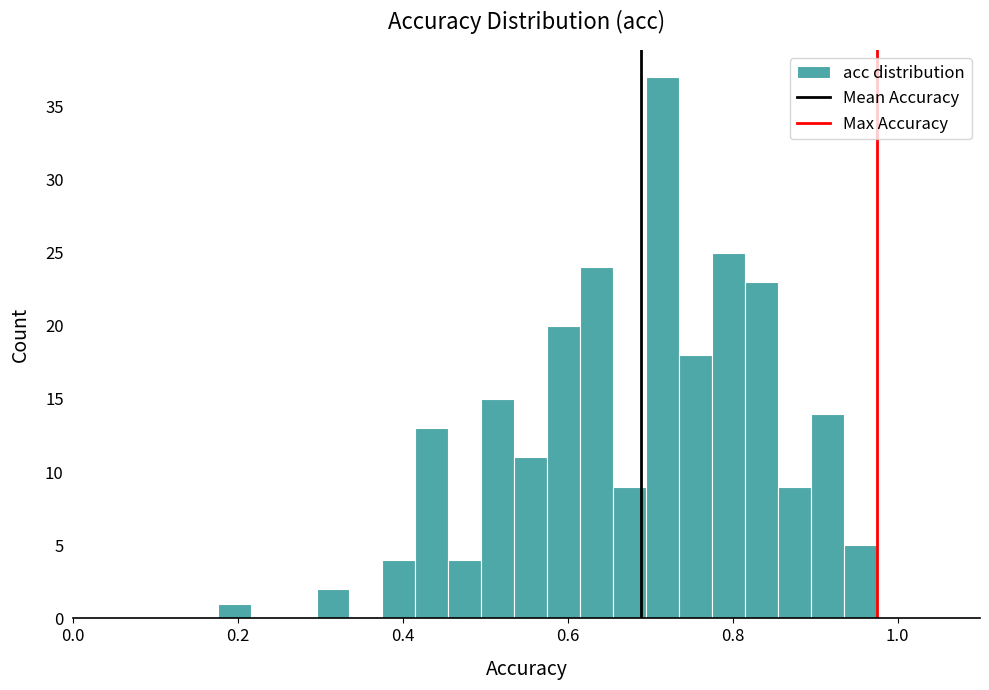

Around what value on the x-axis is the tallest bar? Give the approximate position of its centre, as read against the axis.

0.72